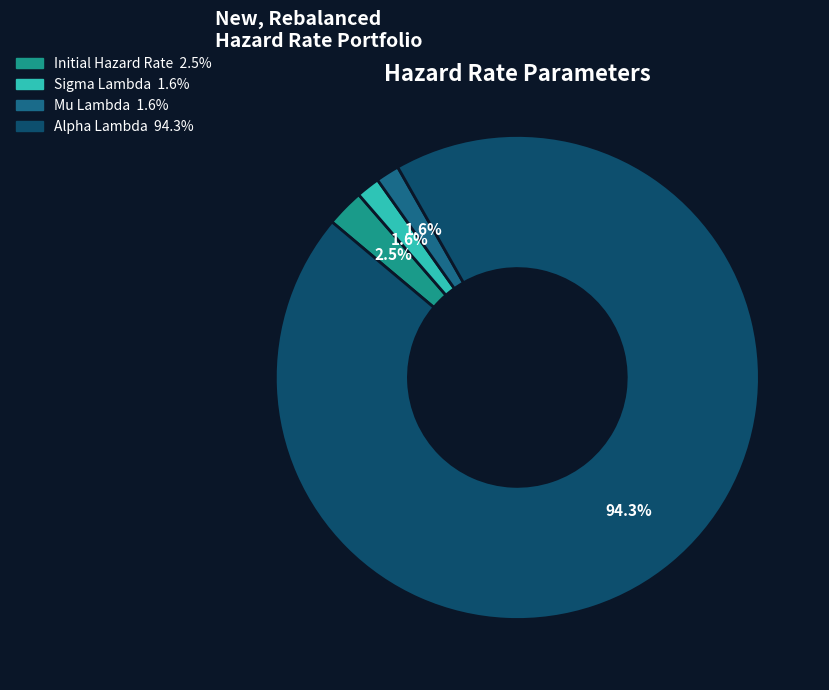

Count the number of slices in the pie.

4